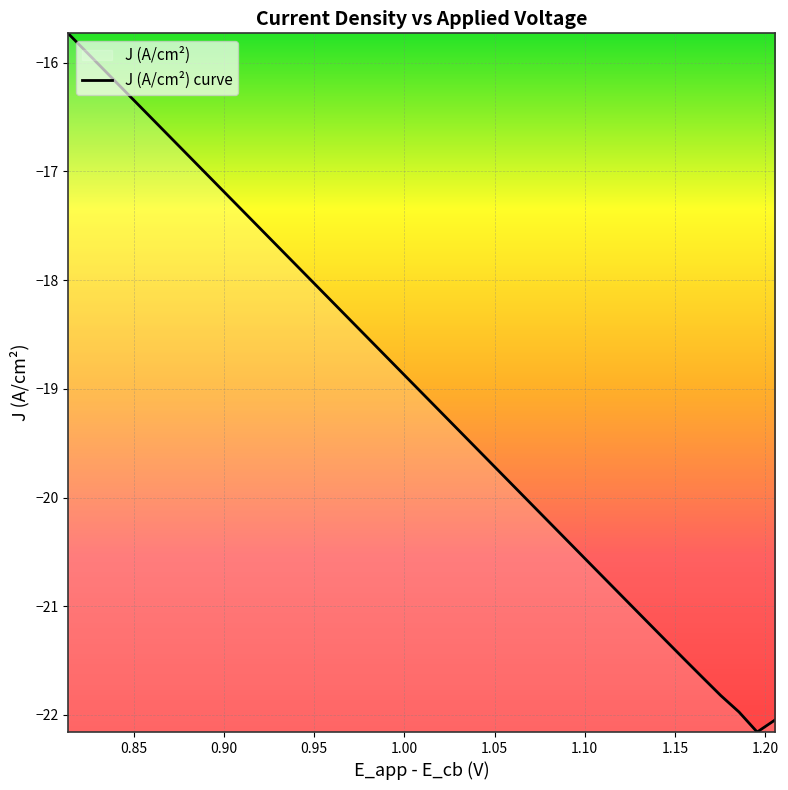

What is the difference between the maximum and minimum values?

6.4